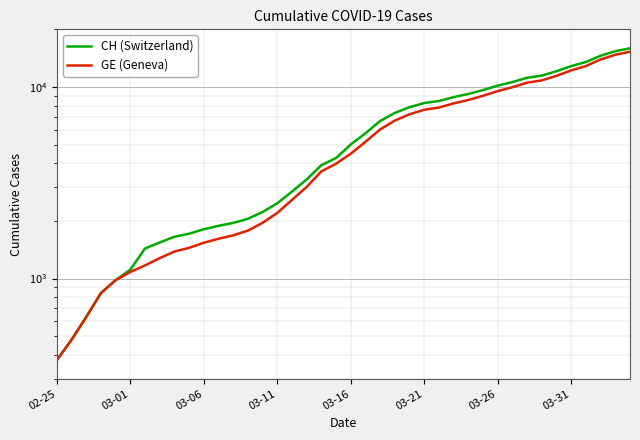

Read the CH (Switzerland) value at 03-31.

12852